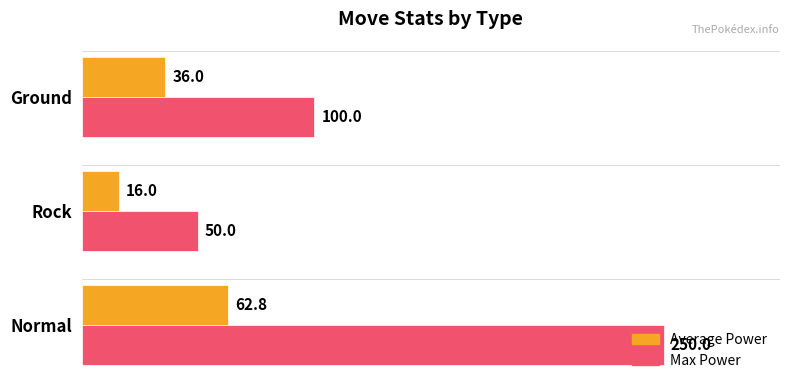

What is the difference between the highest and lowest values at Normal?

187.2